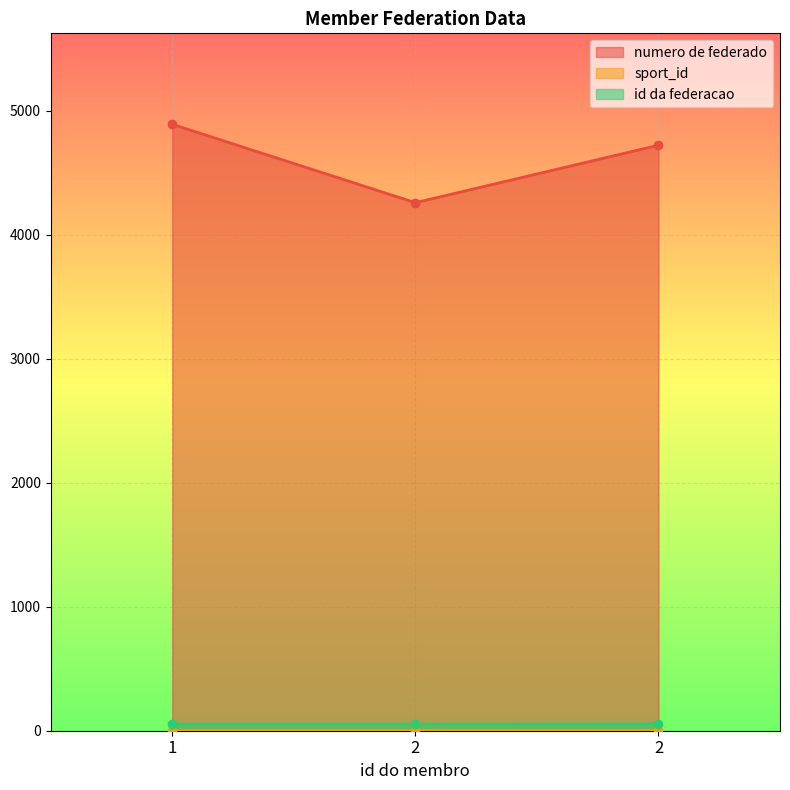

The numero de federado series shows 4890 at 1. True or false?

True